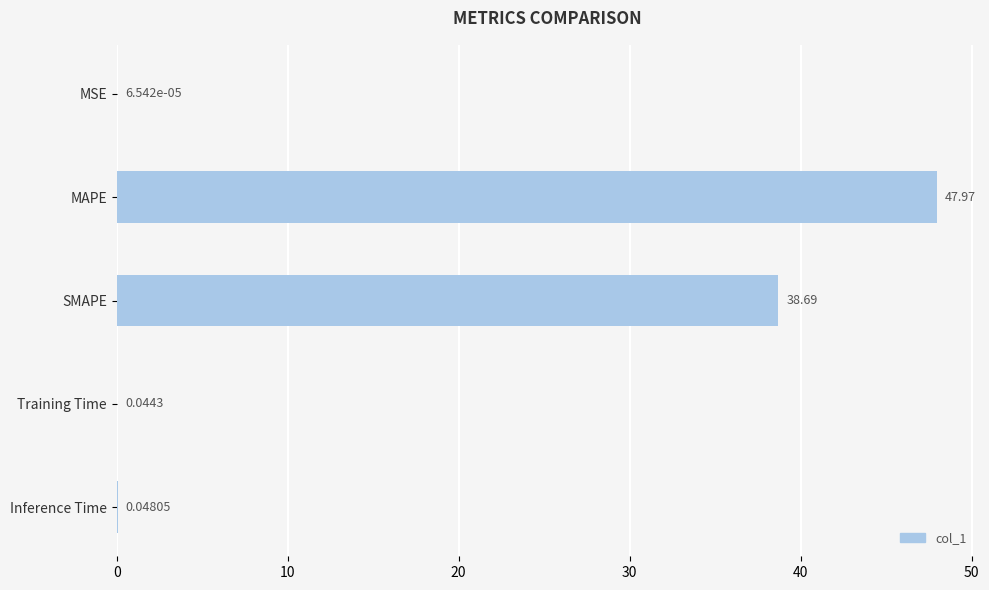

What is the sum of the values at Training Time and SMAPE?

38.7